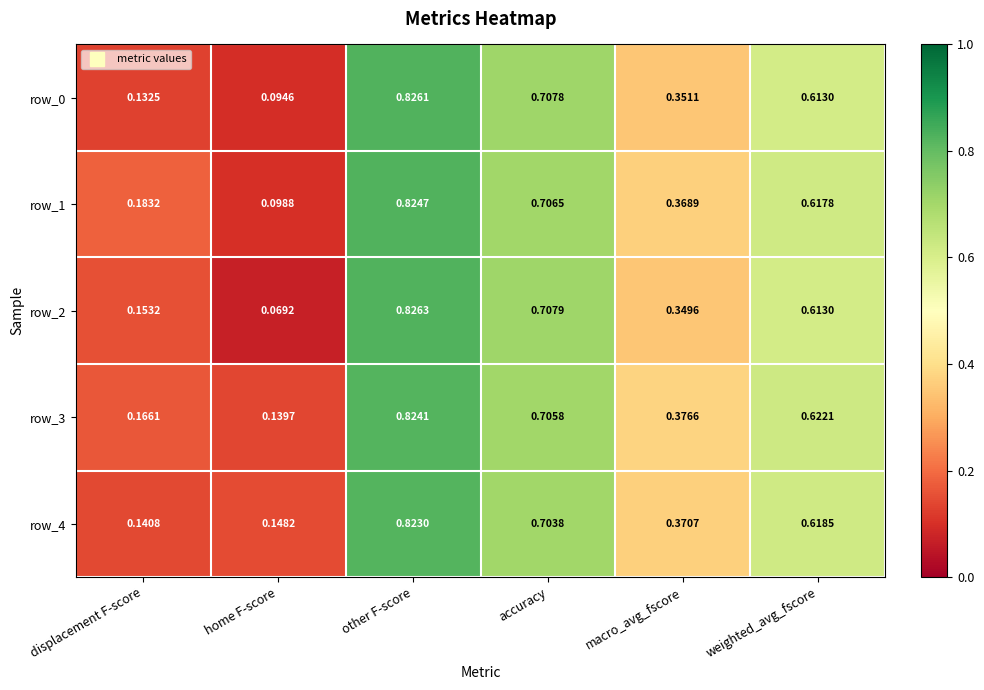

The value of row_4 at other F-score is 0.4. True or false?

False